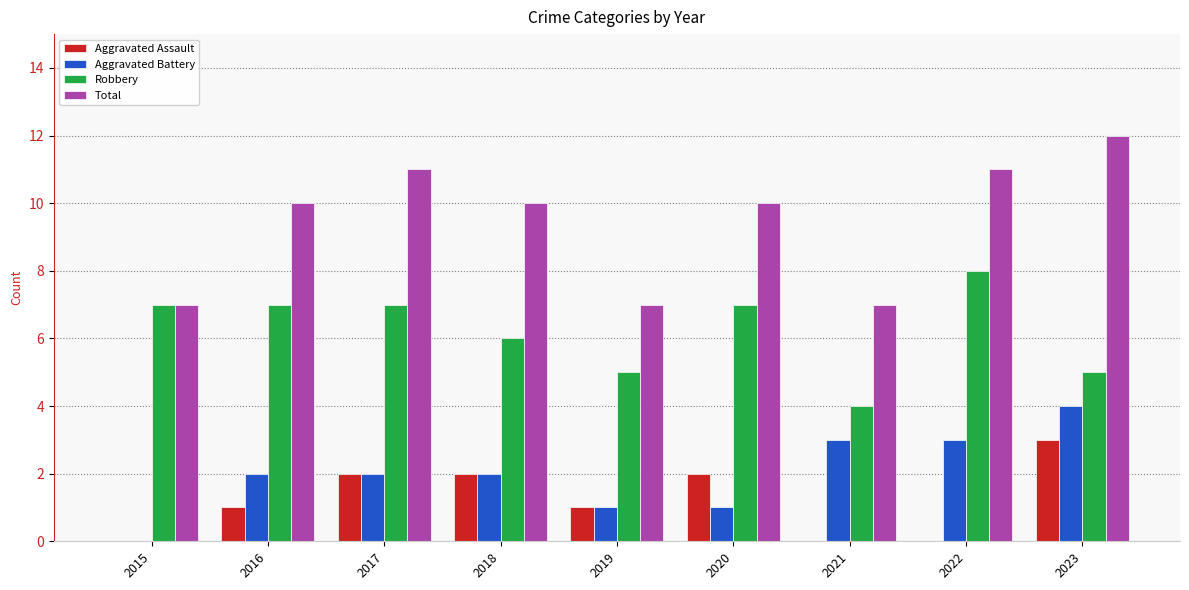

What is the total value across all series at 2022?

22